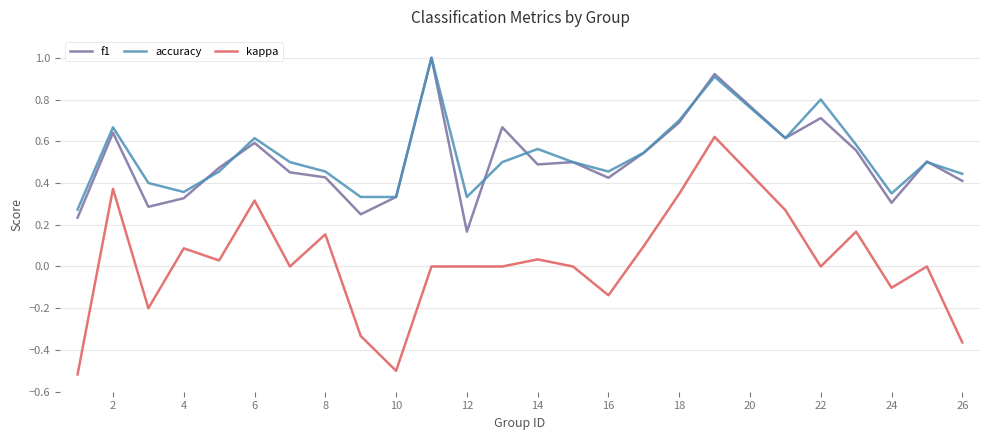

Does the chart display data point markers on the line(s)?

No